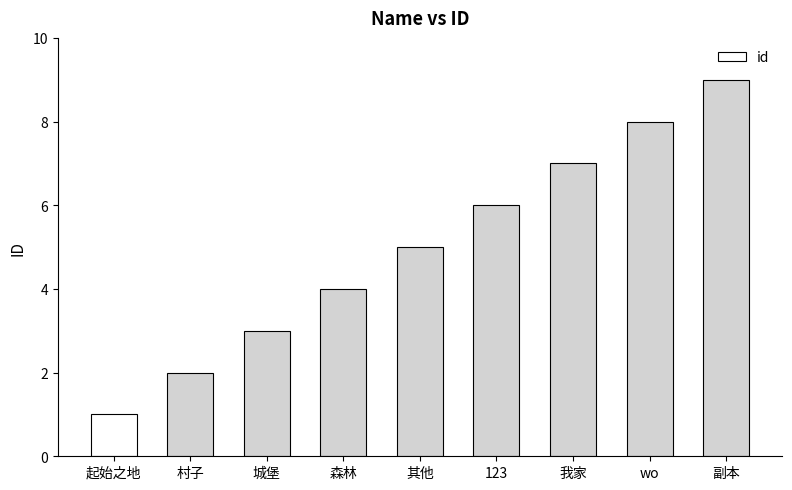

What is the sum of the values at 123 and 起始之地?

7